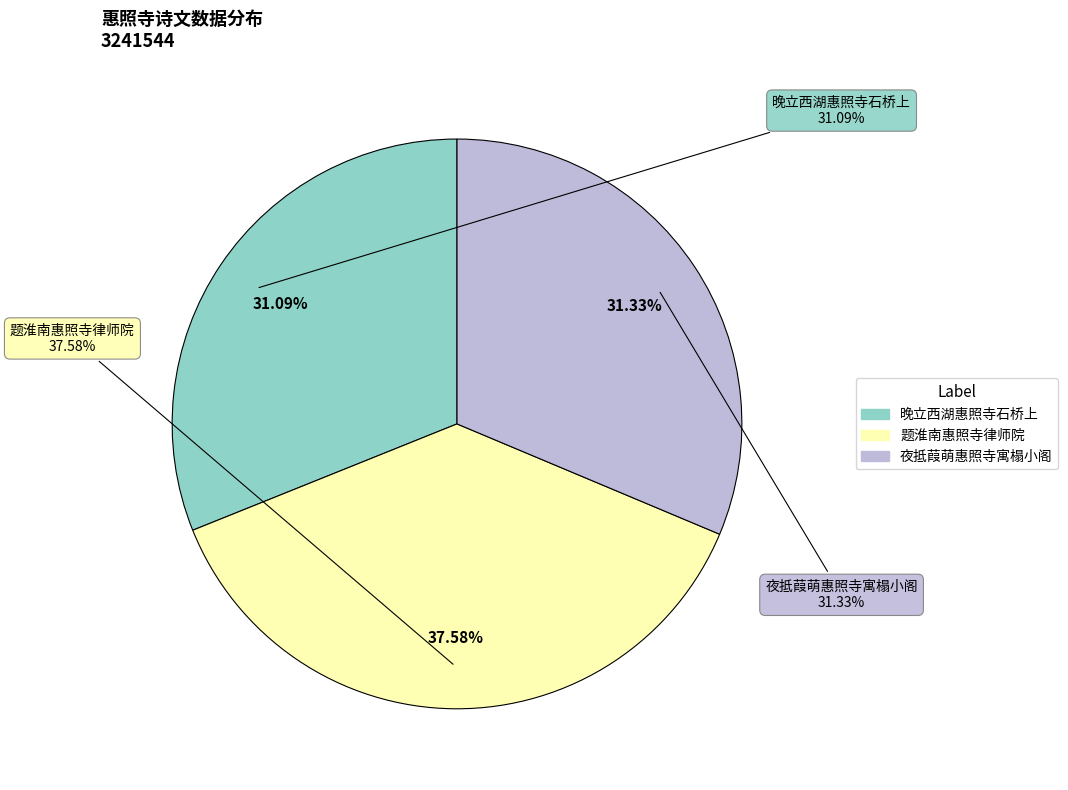

Which category has the smallest portion of the pie?

晚立西湖惠照寺石桥上